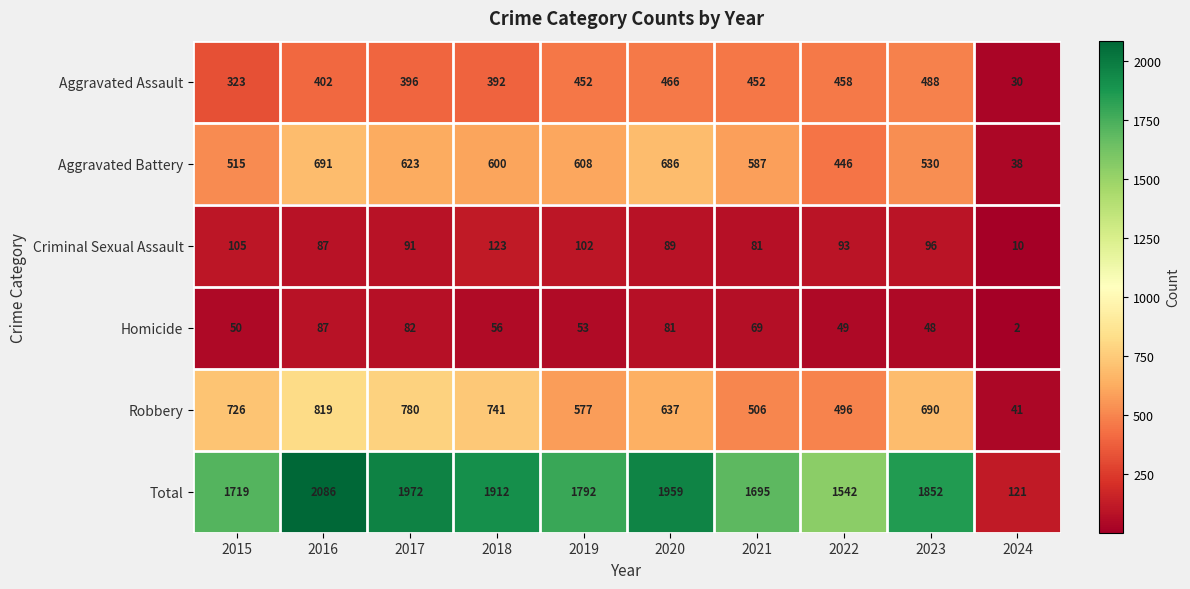

What is the sum of all Criminal Sexual Assault values?

877